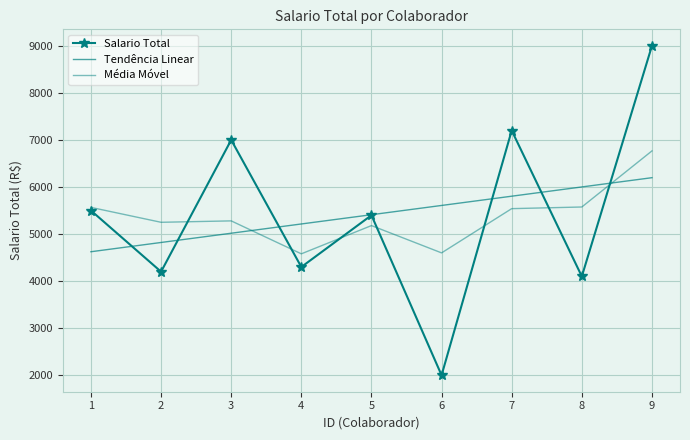

True or false: Salario Total has a value of 6040.2 at 4.

False